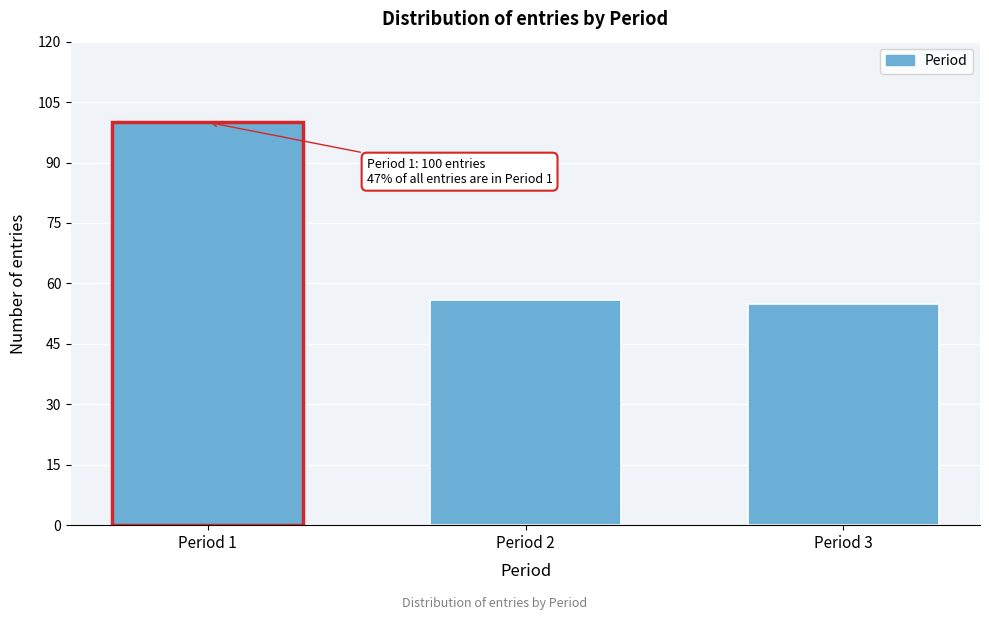

Reading left to right, list all the values displayed in this chart.

Period 1=100	Period 2=56	Period 3=55